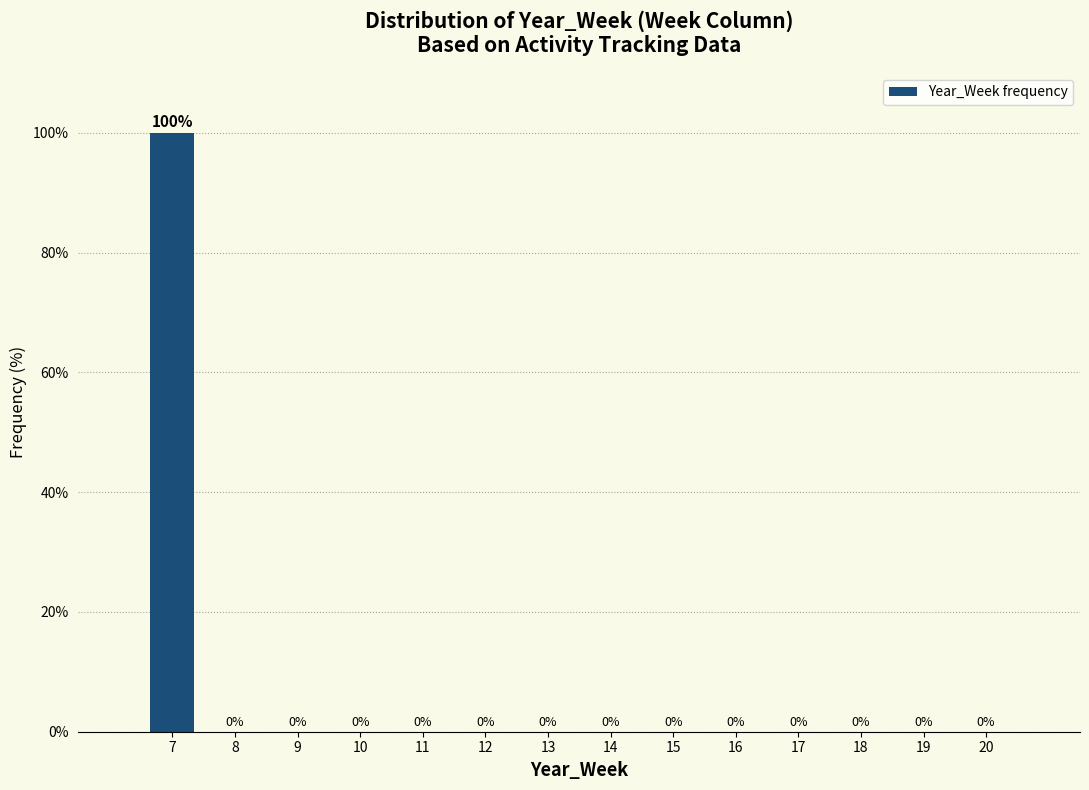

Reading right to left, what are all the values shown in this chart?

20=0	19=0	18=0	17=0	16=0	15=0	14=0	13=0	12=0	11=0	10=0	9=0	8=0	7=100